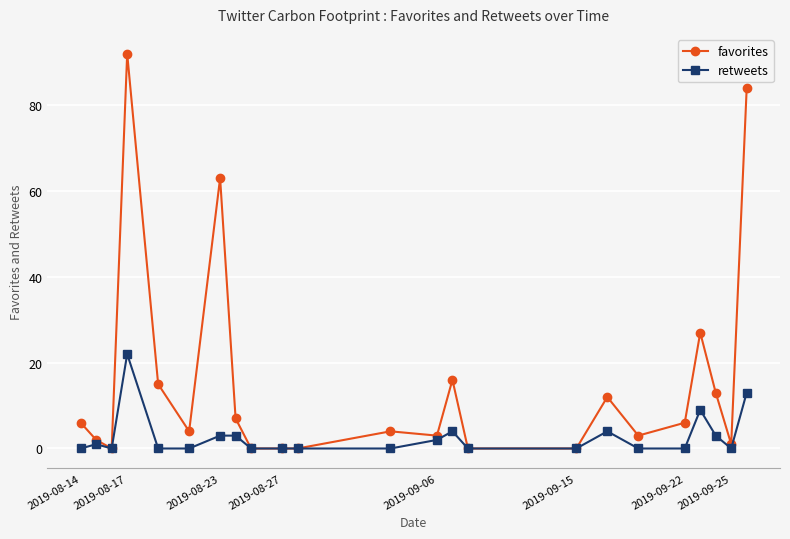

Which series has the widest spread of values?

favorites